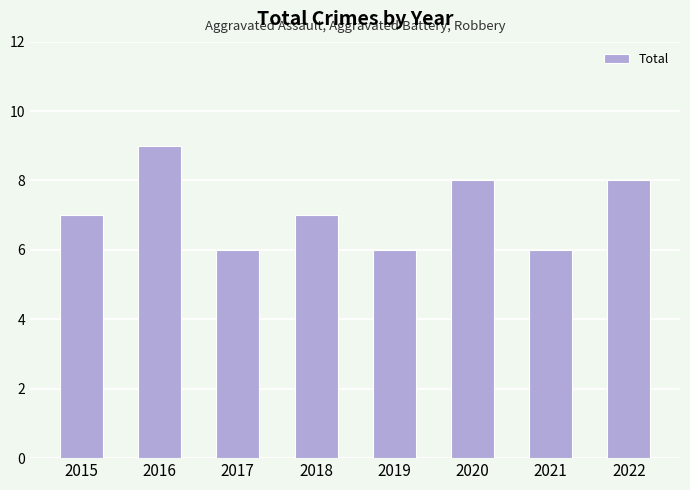

What is the smallest value displayed?

6